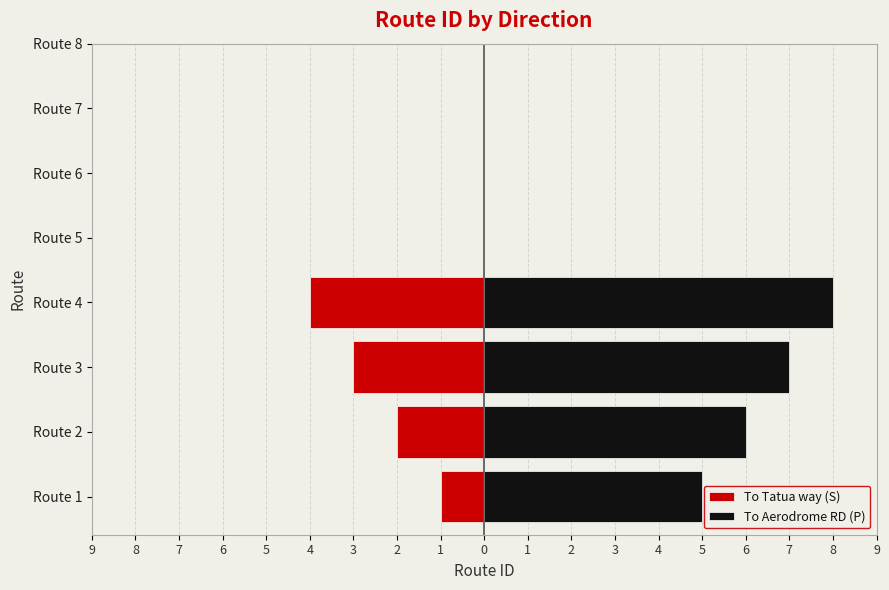

The To Aerodrome RD (P) series shows 2 at Route 2. True or false?

False